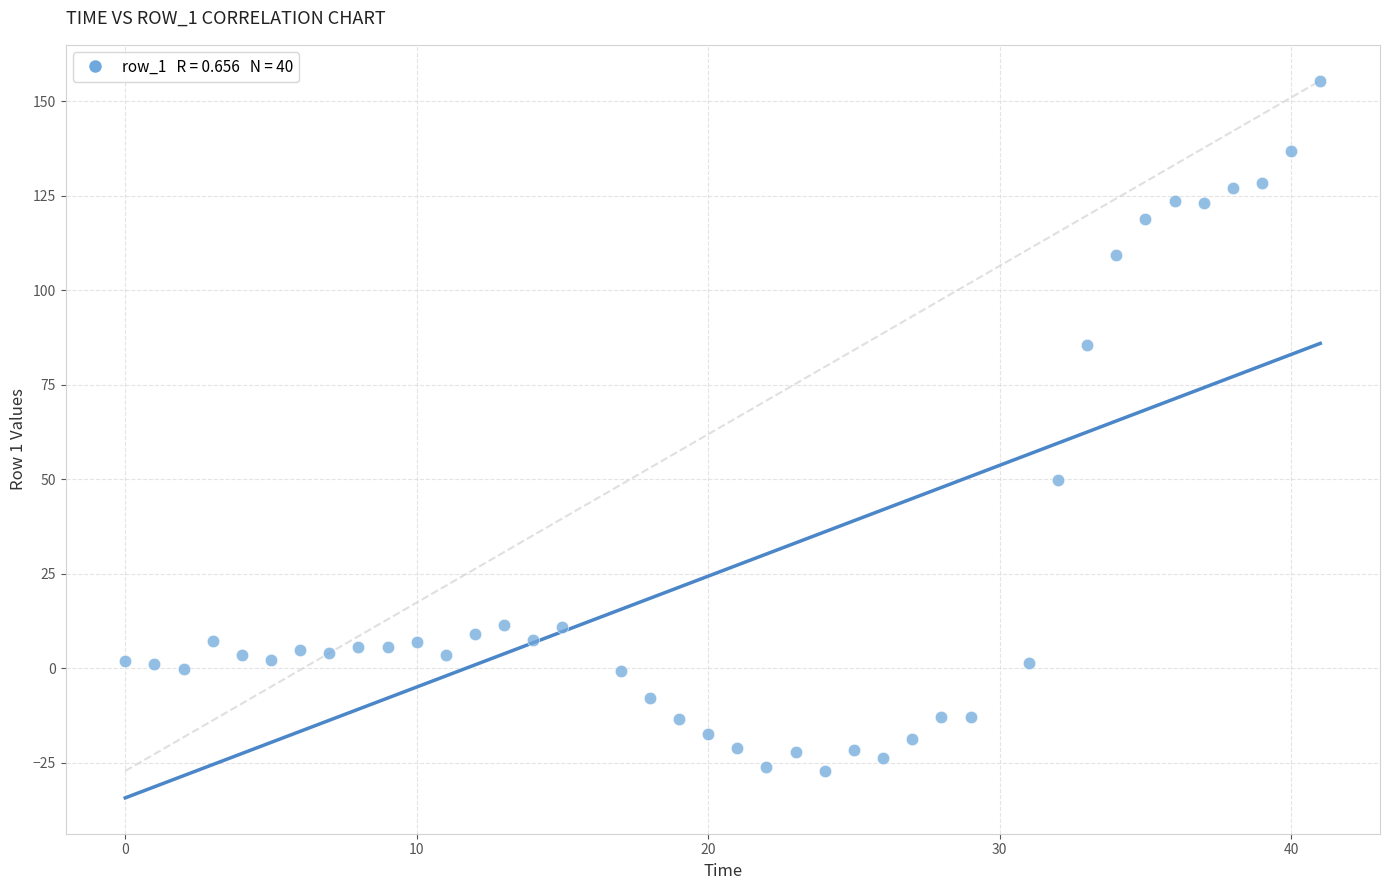

What Y value in the scatter plot is closest to 64?

49.9